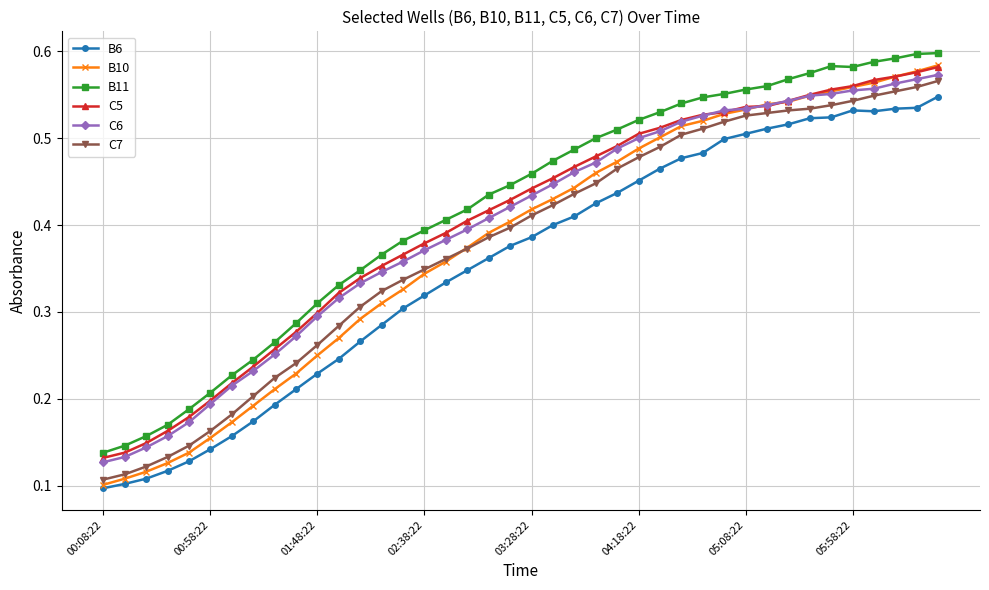

How many B11 values are between 0 and 1?

40